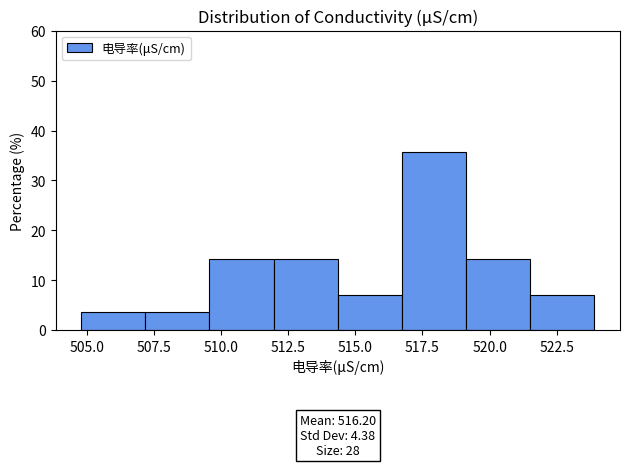

Which range on the x-axis has the tallest bar?

516.5 to 519.0